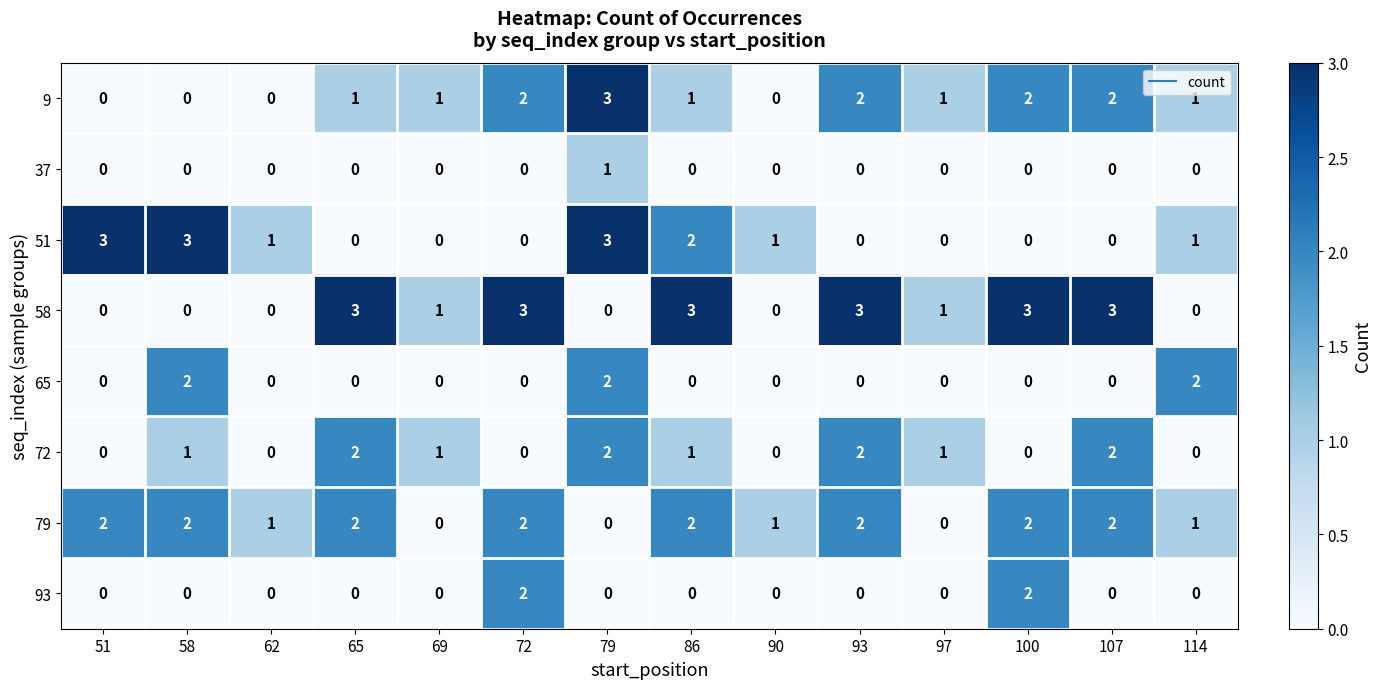

True or false: 79 has a value of 1 at 86.

False